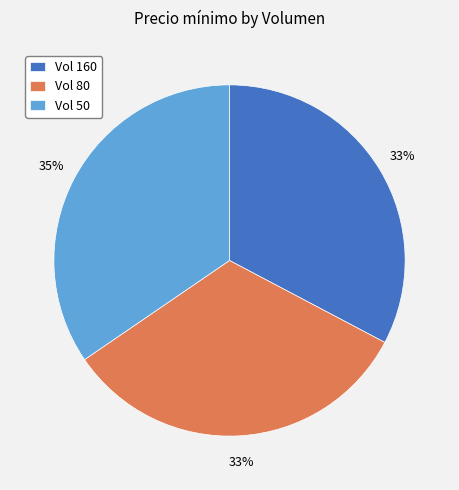

To the nearest percent, what is the difference between the Vol 50 and Vol 80 slice percentages?

2%